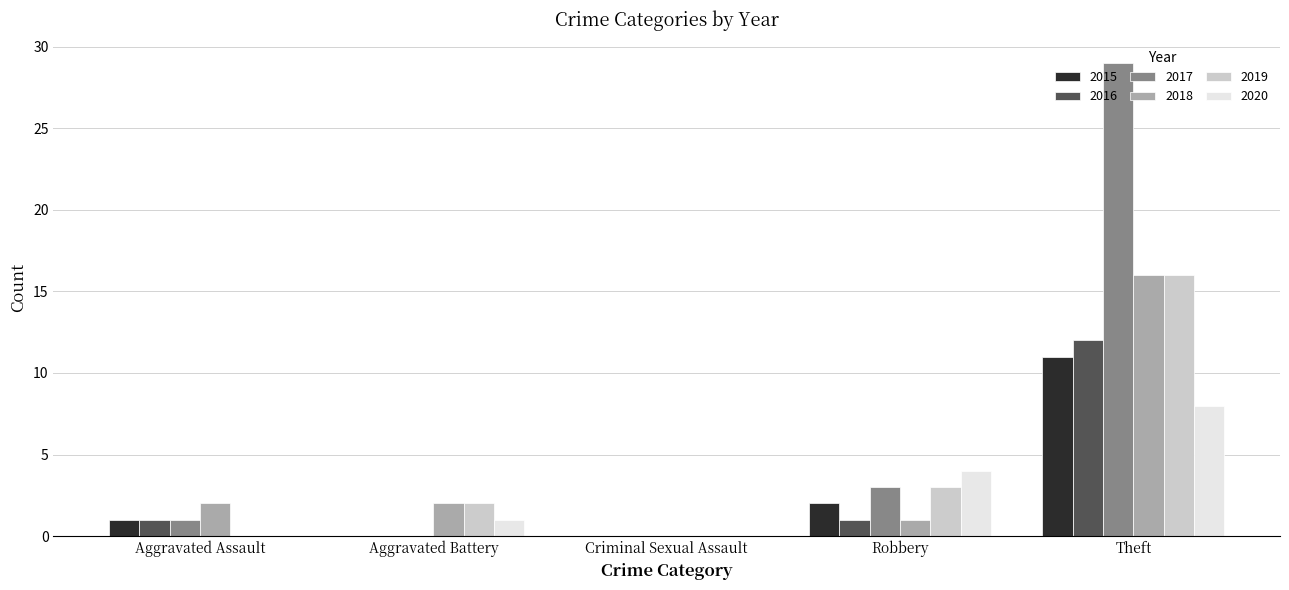

What is the greatest value displayed?

29